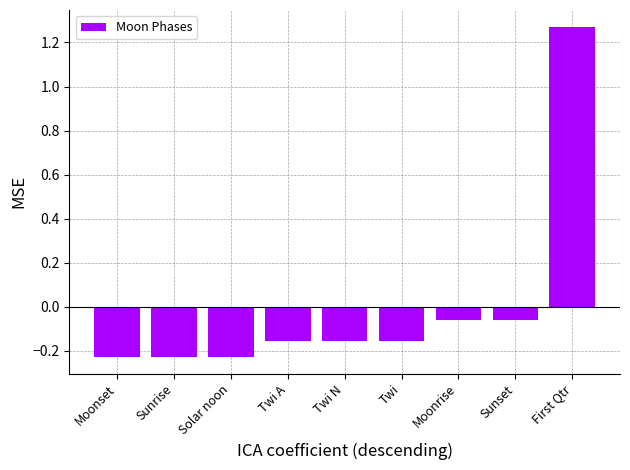

Is it true that the value at Sunrise is -0.1?

False